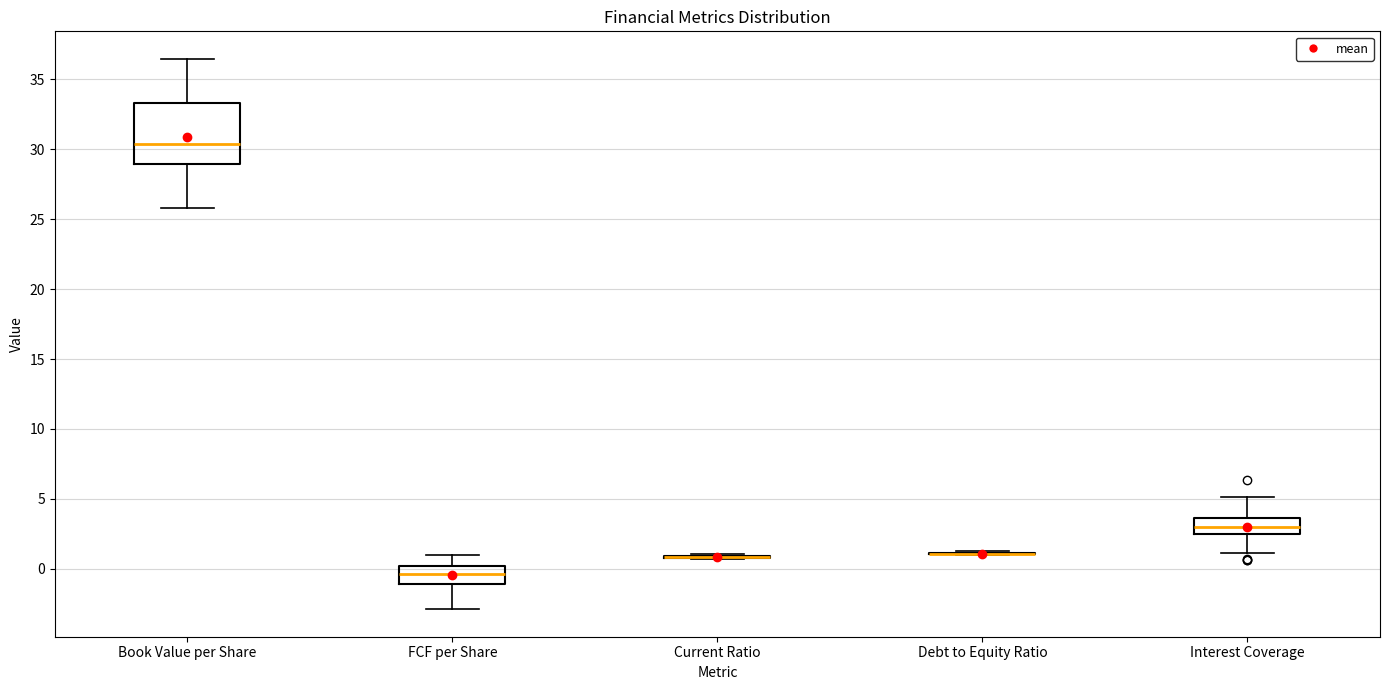

Reading left to right, read every box against the y-axis: the position of its median line, the range the box covers, and the ends of its whiskers. The values are not printed on the chart, so give them approximately, as read against the axis.

Book Value per Share: median 30.5, box 29.0 to 33.5, whiskers 26.0 to 36.5
FCF per Share: median -0.5, box -1.0 to 0.0, whiskers -3.0 to 1.0
Current Ratio: box collapsed to a line at 1.0, whiskers 0.5 to 1.0
Debt to Equity Ratio: box collapsed to a line at 1.0, whiskers 1.0 to 1.0
Interest Coverage: median 3.0, box 2.5 to 3.5, whiskers 1.0 to 5.0